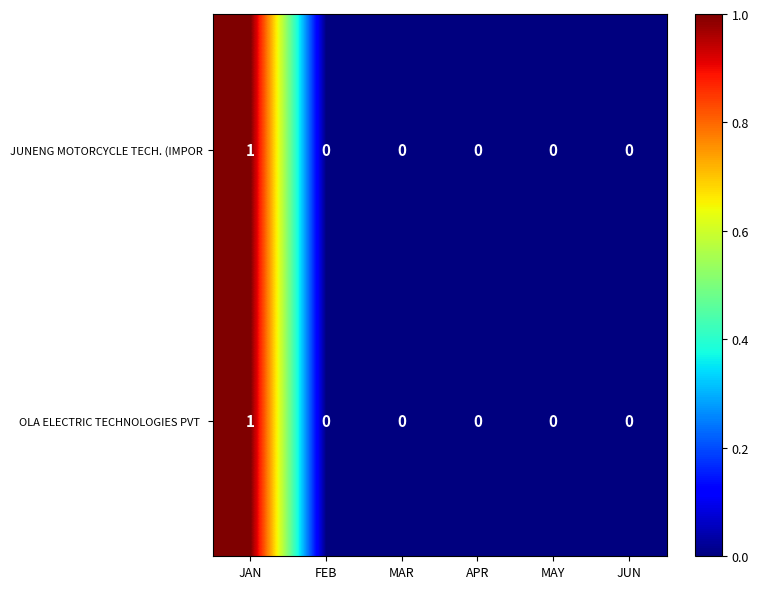

Count the JUNENG MOTORCYCLE TECH. (IMPOR values in the range 0 to 1.

6